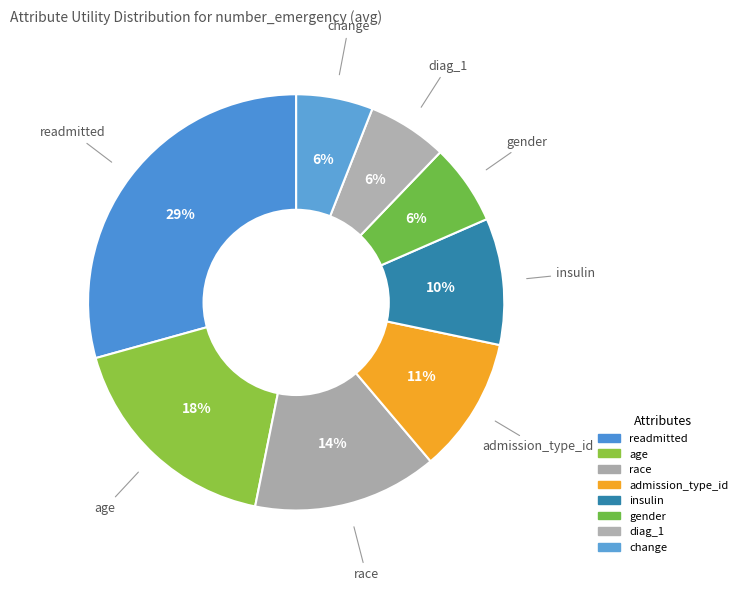

The admission_type_id slice represents 11% of the pie. True or false?

True